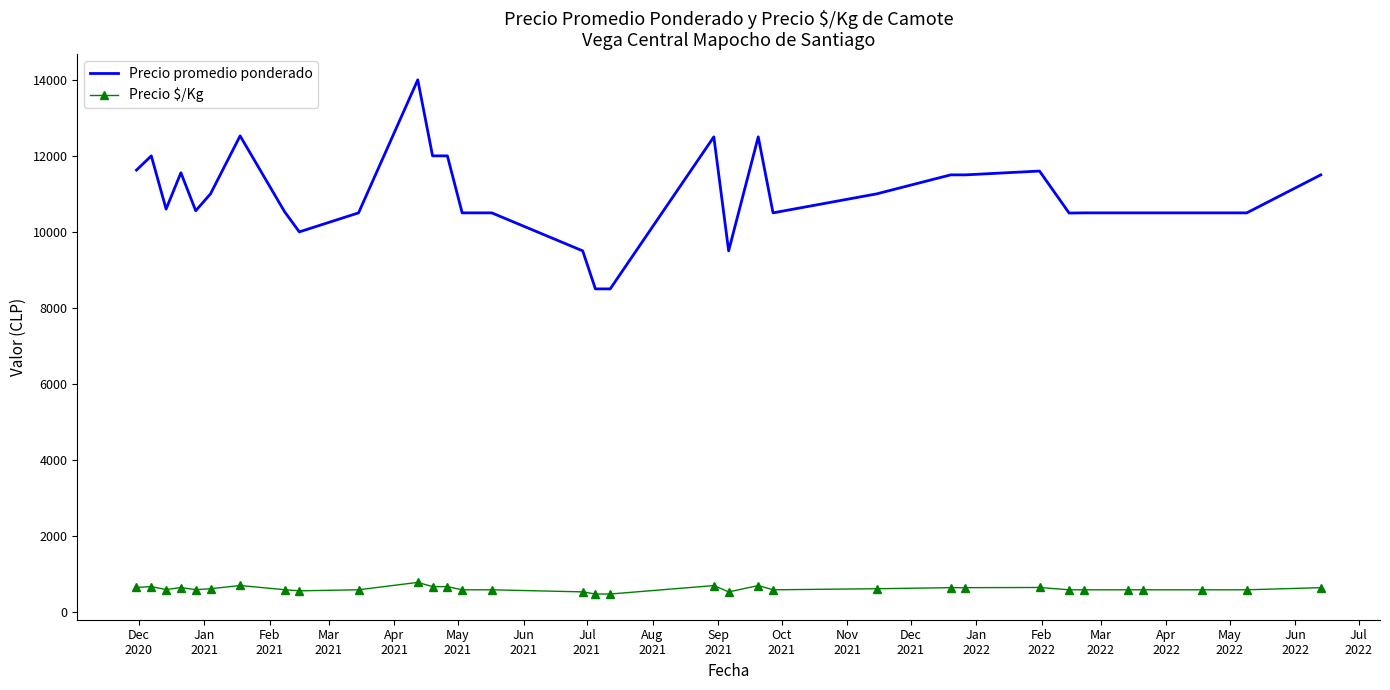

True or false: Precio promedio ponderado and Precio \$/Kg cross at least once.

False